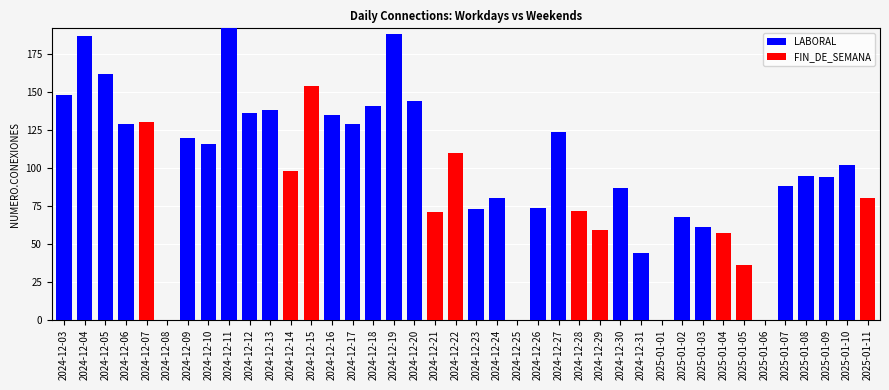

What is the total value across all series at 2024-12-18?

141